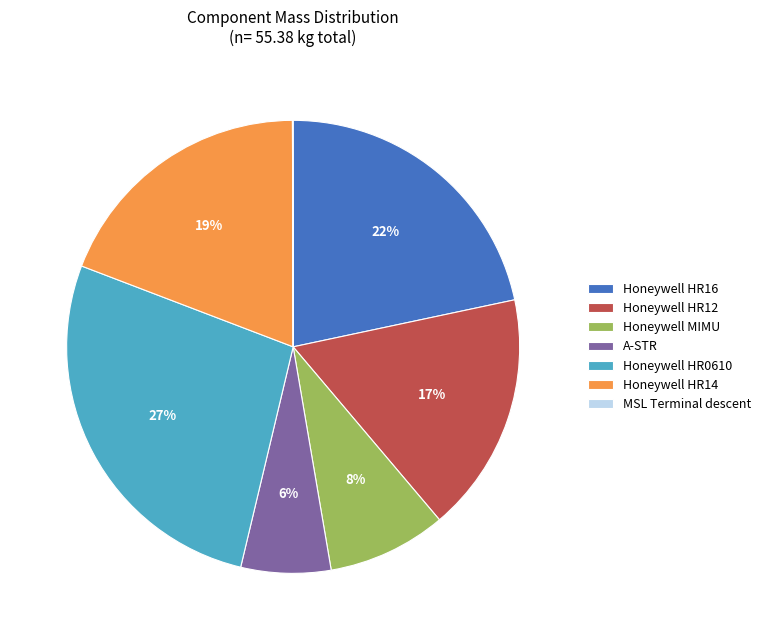

Which category has the biggest portion of the pie?

Honeywell HR0610